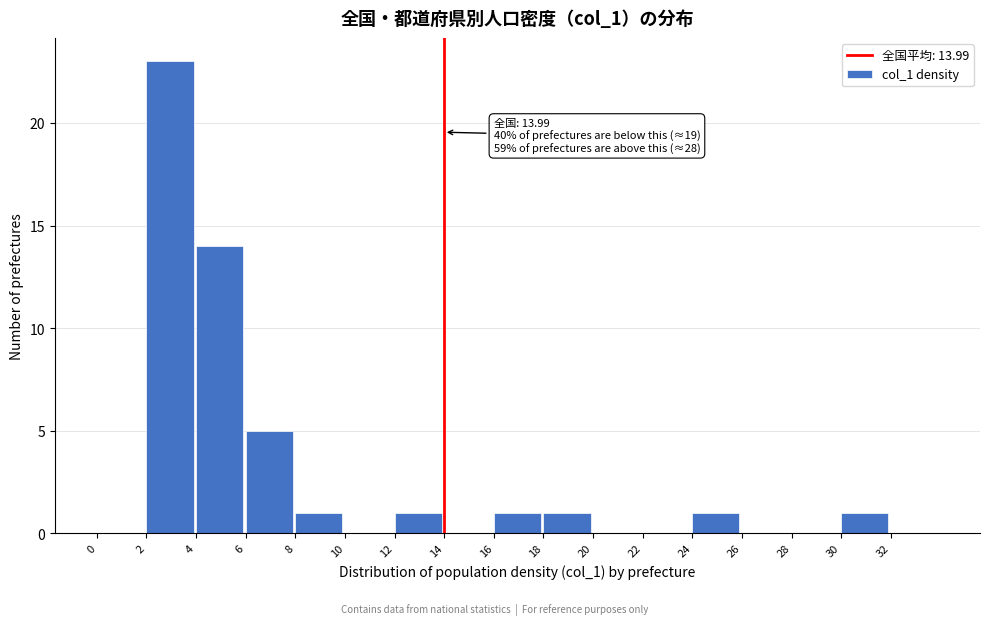

Which range on the x-axis has the tallest bar?

2 to 4